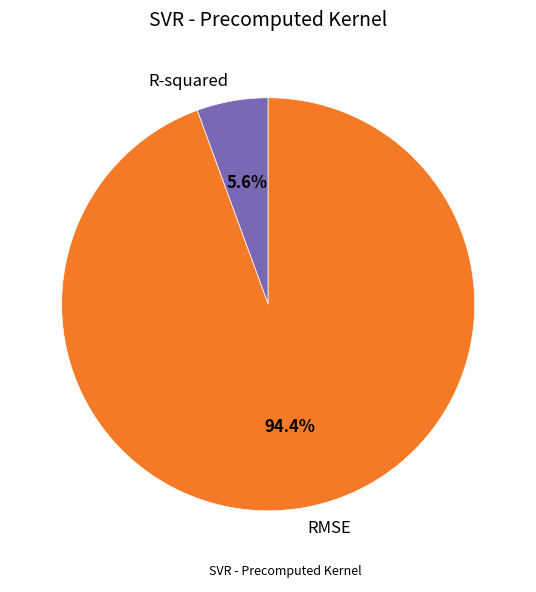

Between RMSE and R-squared, which is larger?

RMSE